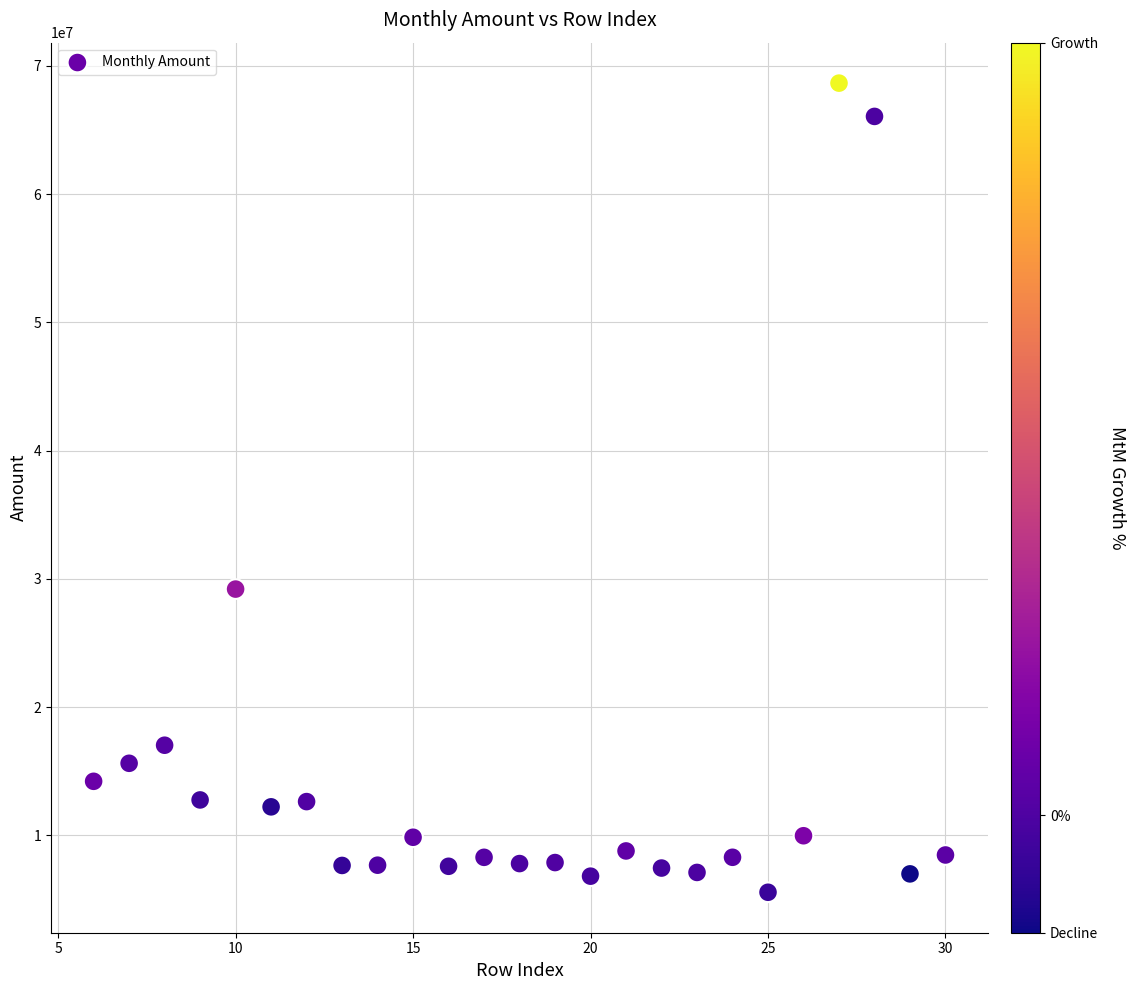

What Y value in the scatter plot is closest to 37114000?

29207500.0